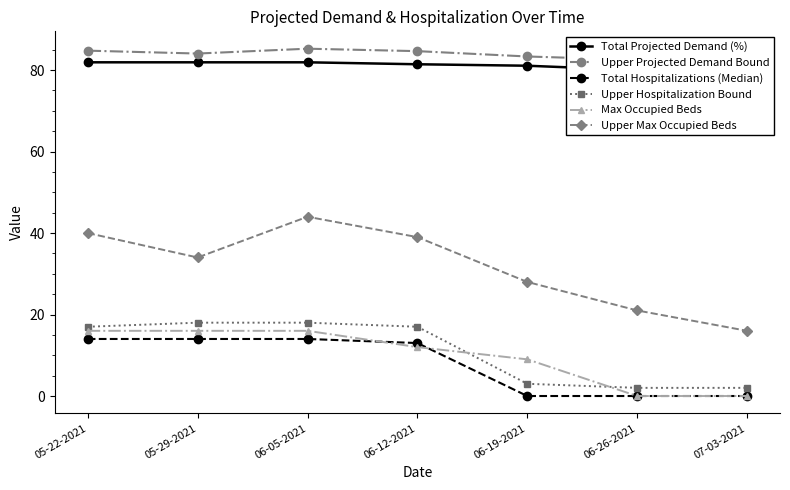

What is the highest value of the Upper Hospitalization Bound series?

18